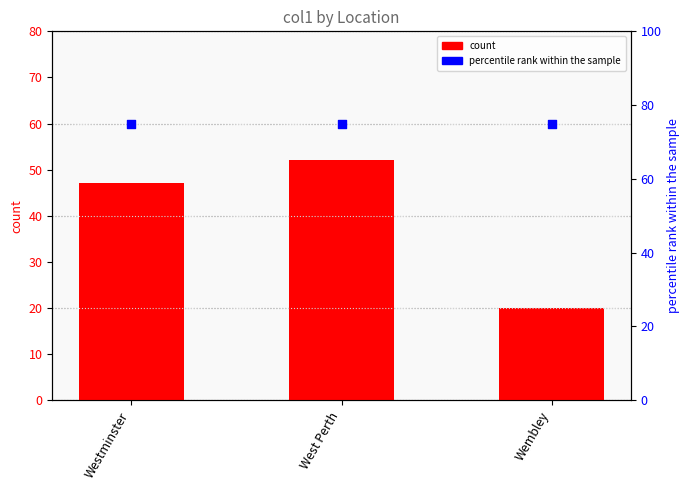

Which series has the widest spread of Y values?

count